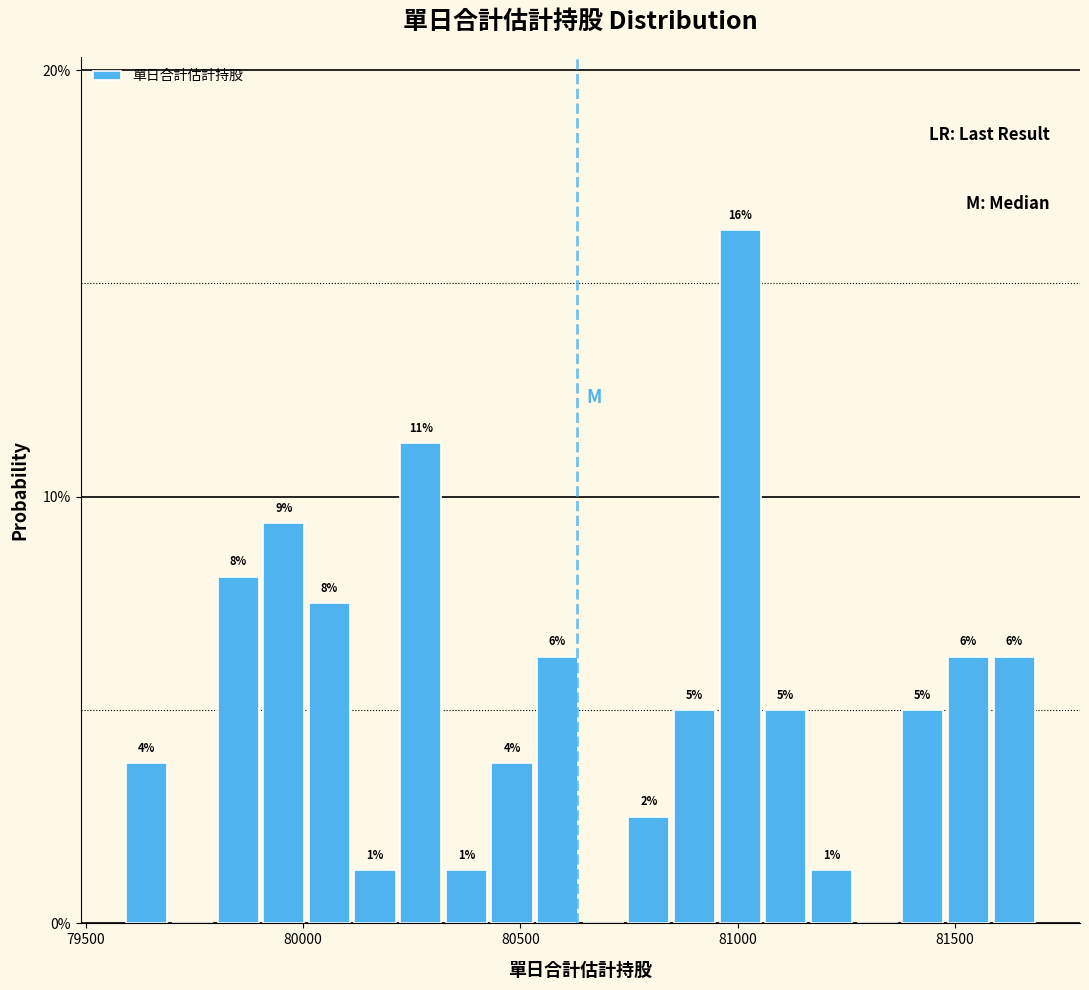

Read against the x-axis, roughly where is the centre of the tallest bar?

81000